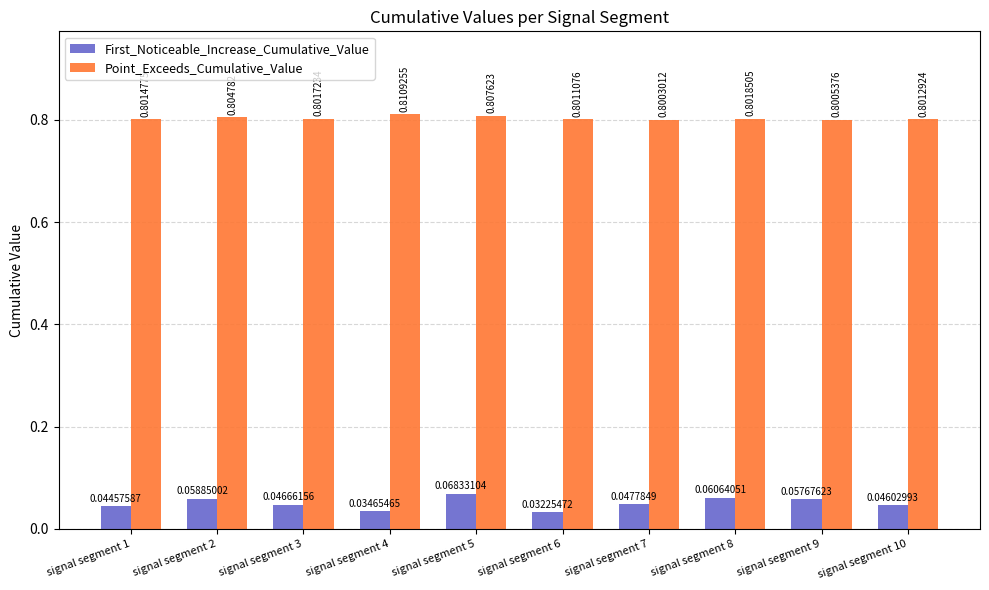

What are all the series names shown in the legend?

First_Noticeable_Increase_Cumulative_Value, Point_Exceeds_Cumulative_Value